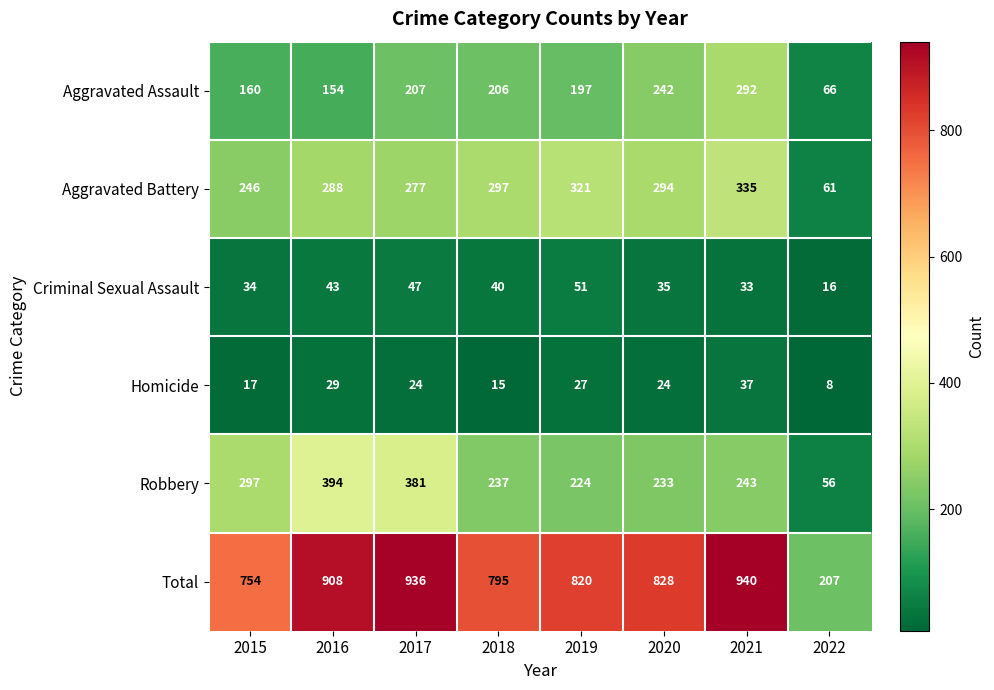

True or false: Aggravated Assault has a value of 335 at 2020.

False